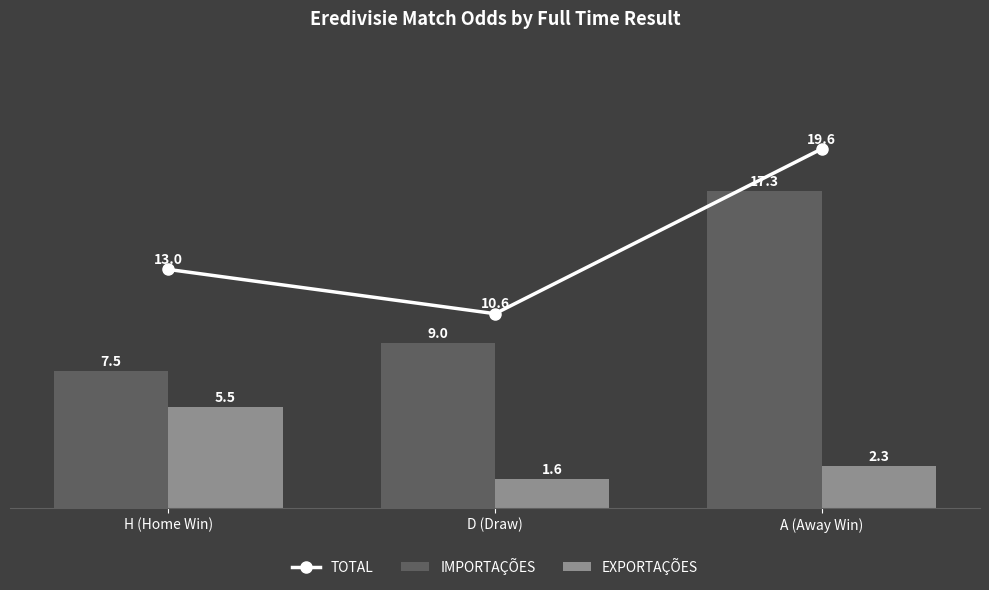

Count the number of categories in the chart.

3